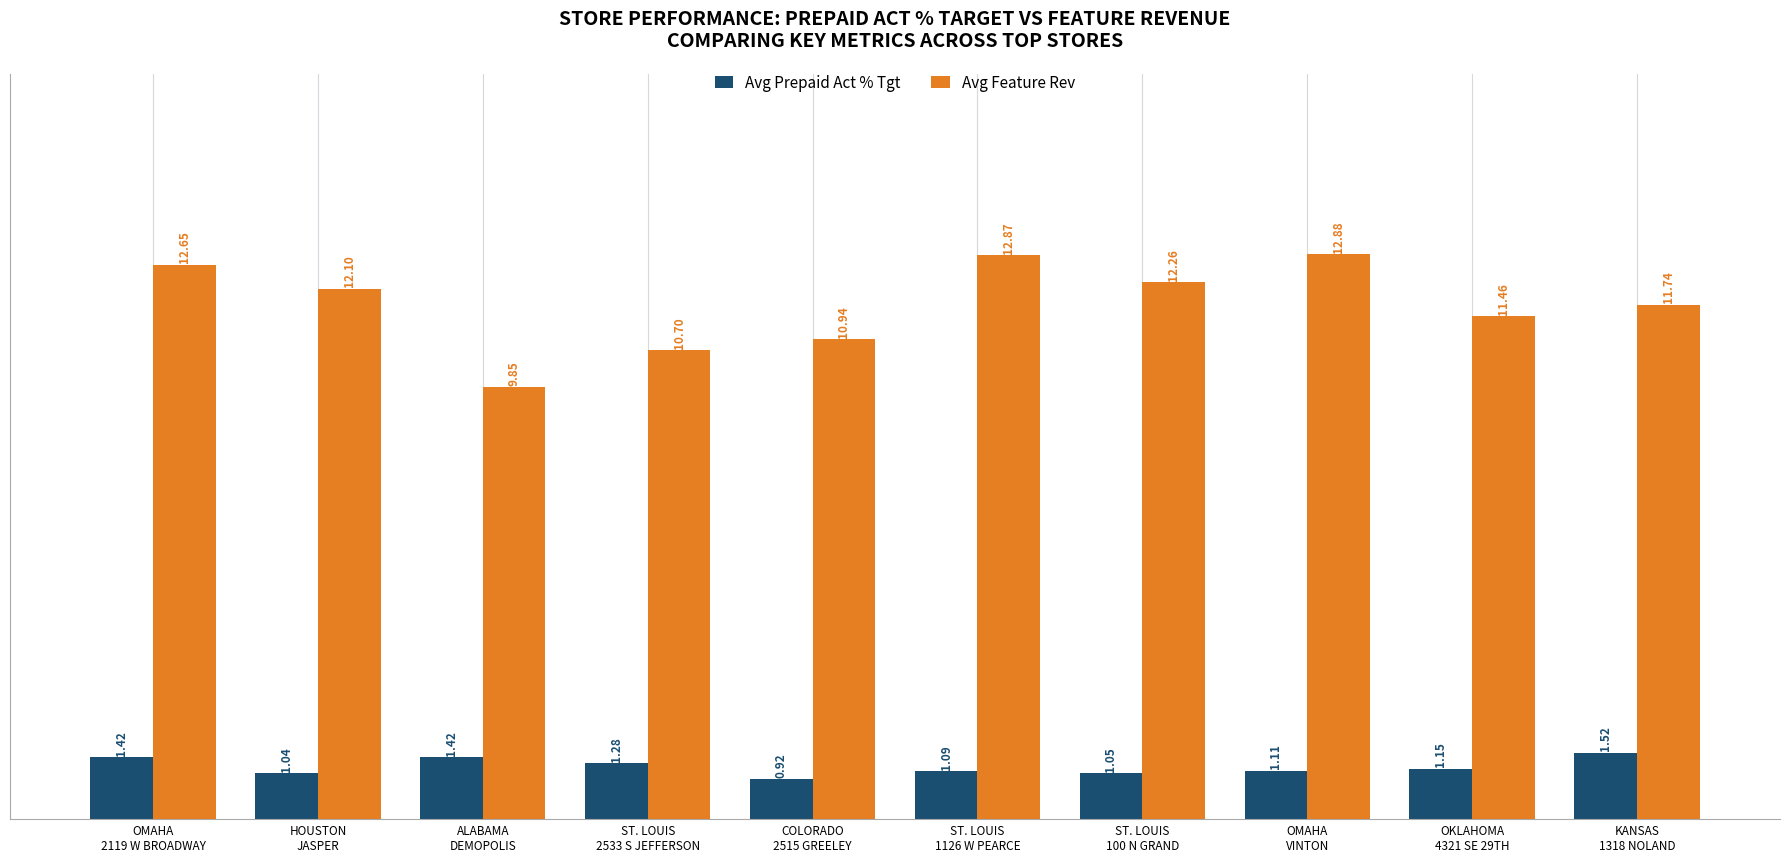

At COLORADO
2515 GREELEY, list the series in order from smallest to largest.

Avg Prepaid Act % Tgt, Avg Feature Rev